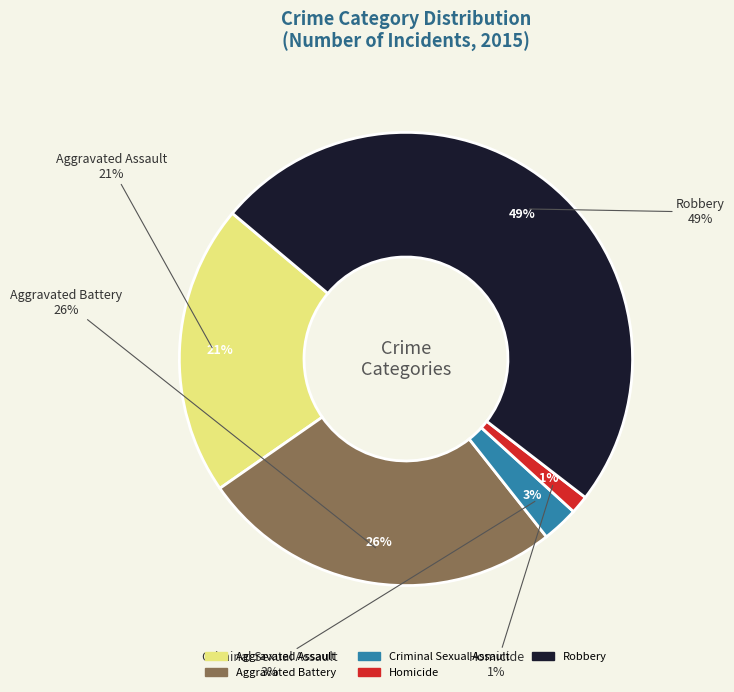

Combined, do Aggravated Assault and Aggravated Battery account for over 50%?

No